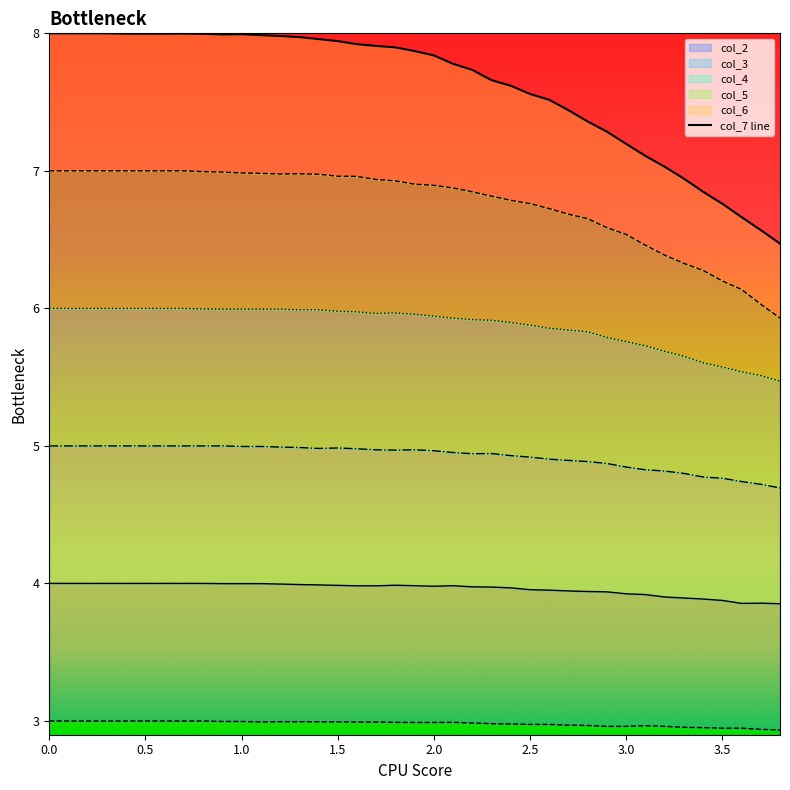

How many lines are shown in the chart?

1